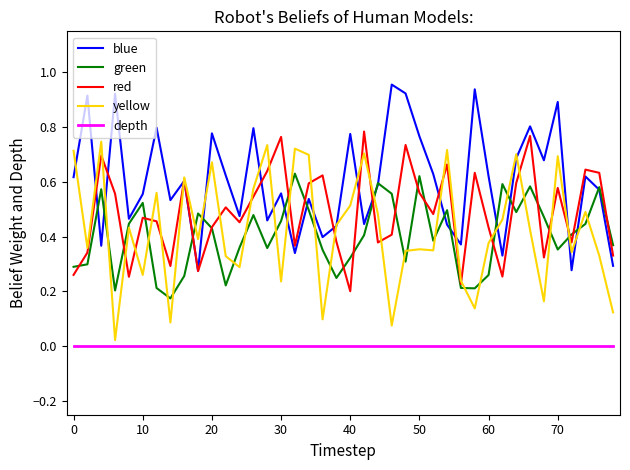

What are all the series names shown in the legend?

blue, green, red, yellow, depth